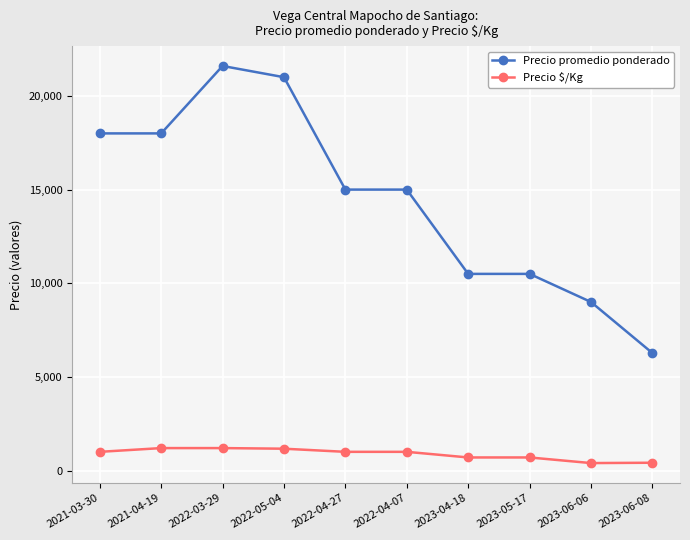

True or false: Precio $/Kg has a value of 1200 at 2022-03-29.

True